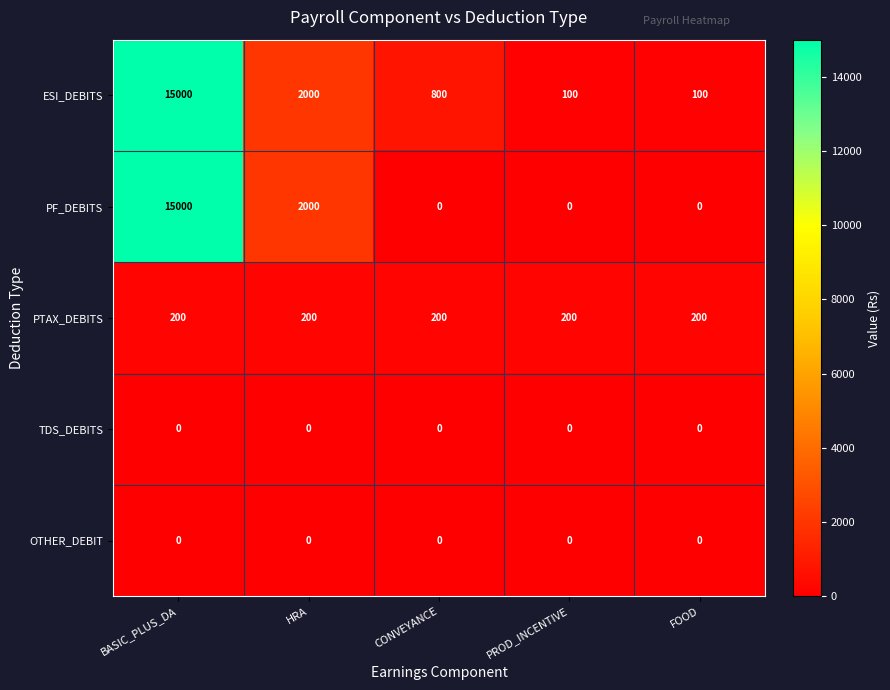

Where is ESI_DEBITS nearest to the value 7550?

HRA